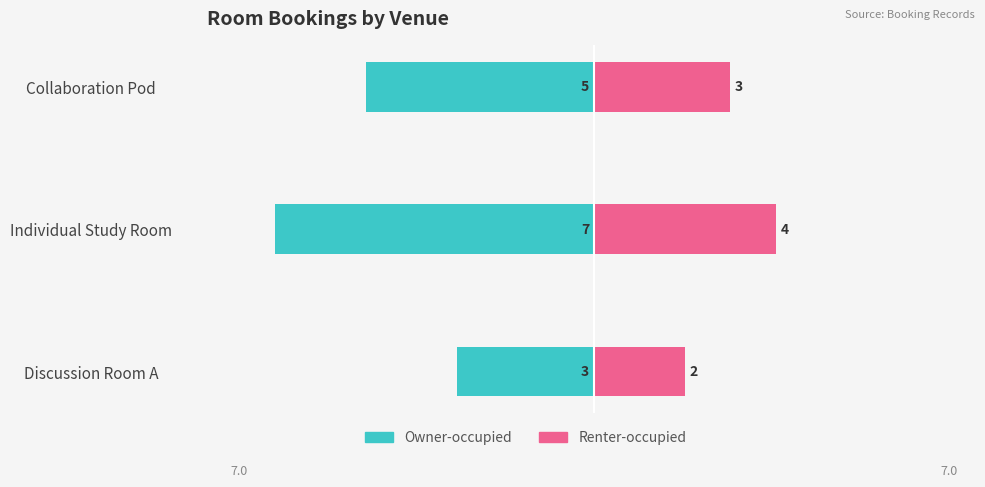

How many bars are there in total?

6